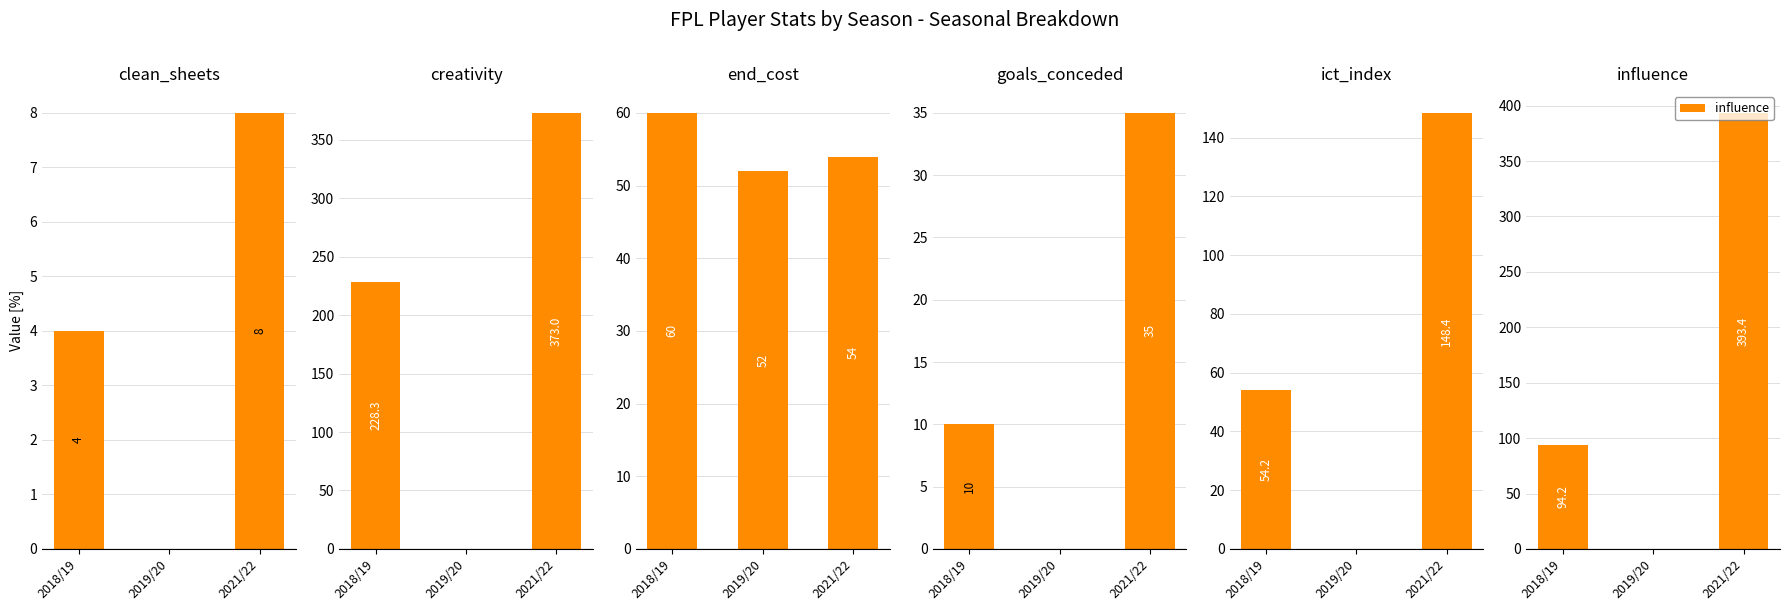

How many data points does each series have?

3